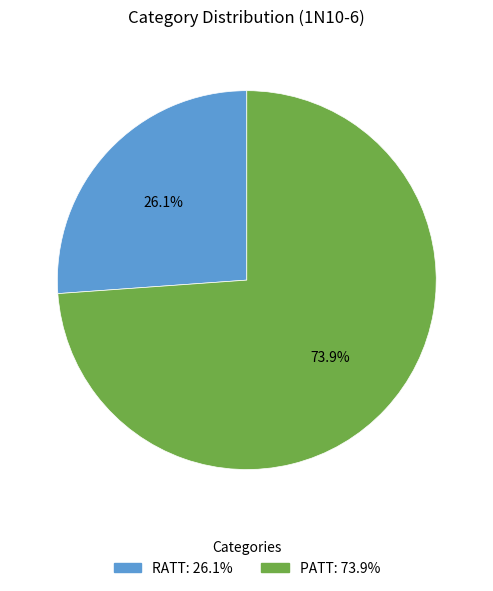

To the nearest percent, what is the combined percentage of PATT and RATT?

100%